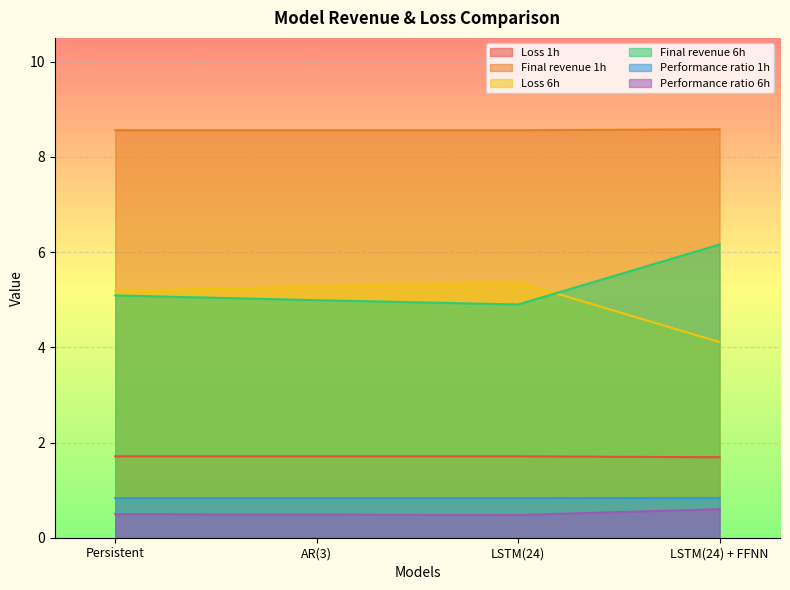

True or false: Performance ratio 1h and Loss 6h intersect in this chart.

False